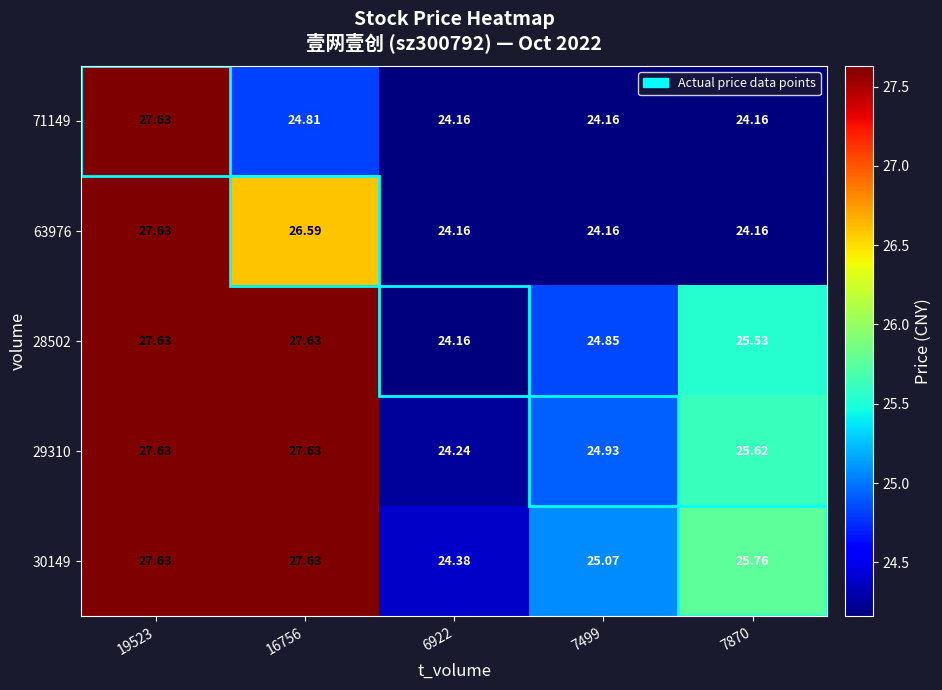

Is the value of 28502 at 7870 greater than the value of 29310 at 7499?

Yes